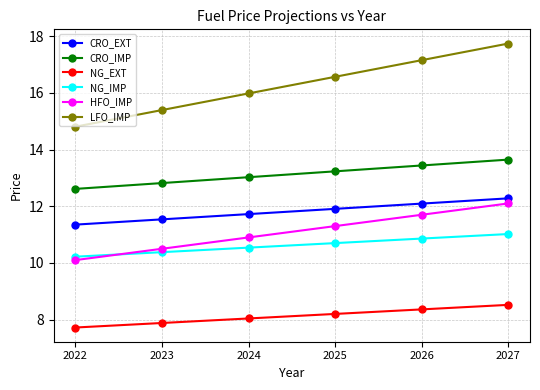

What is the sum of the LFO_IMP values at 2027 and 2026?

34.9